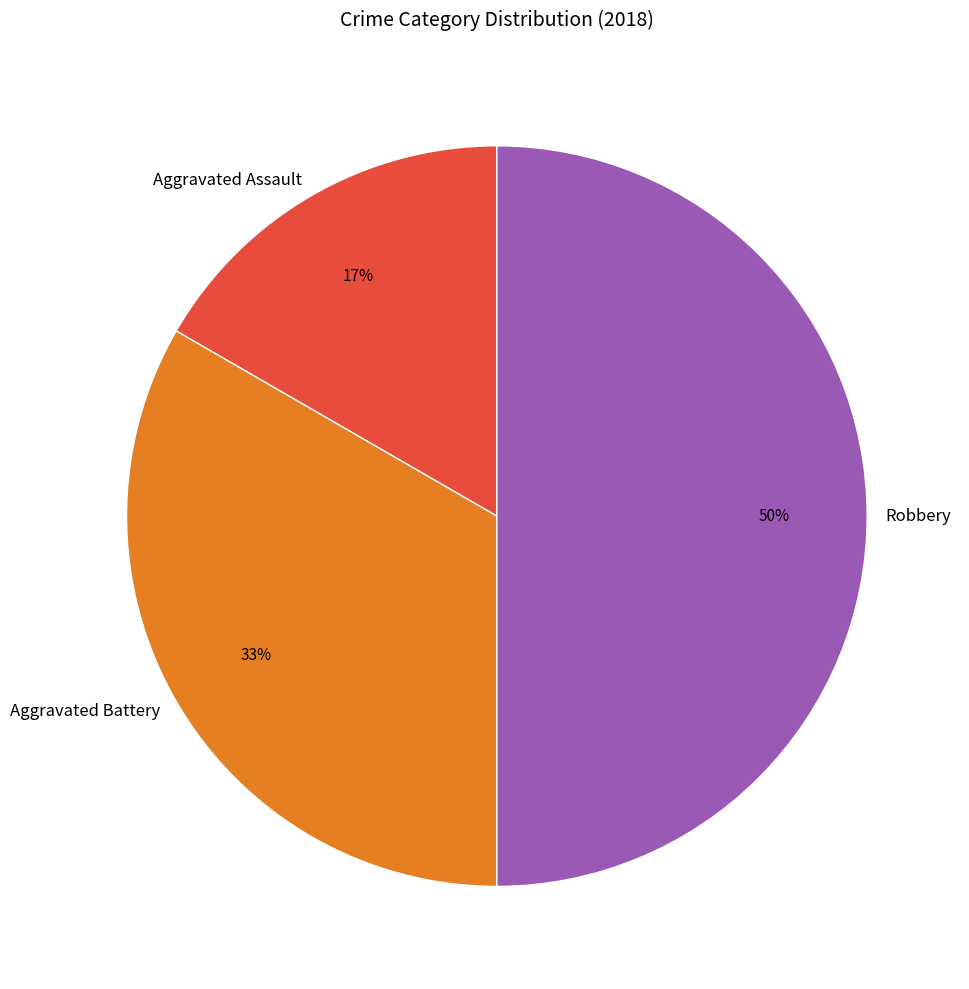

To the nearest percent, what portion does Aggravated Assault represent?

17%